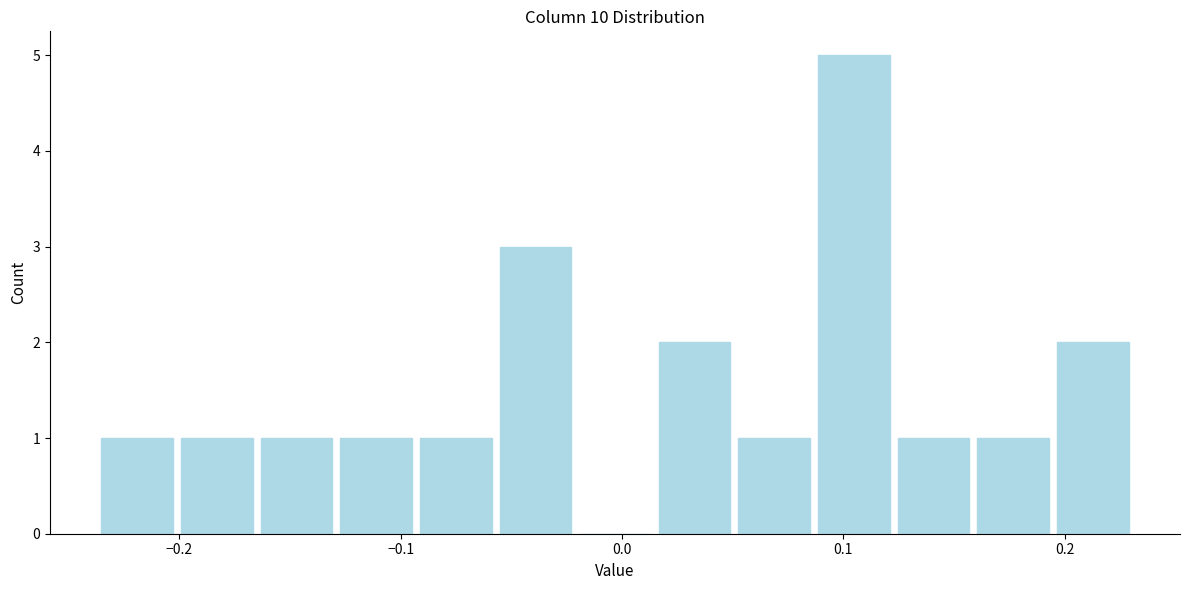

Around what value on the x-axis is the tallest bar? Give the approximate position of its centre, as read against the axis.

0.10